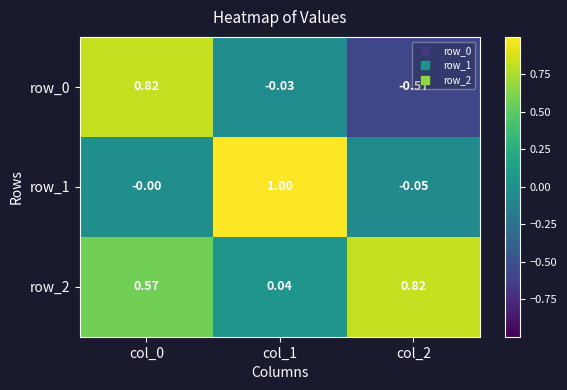

Is the value of row_1 at col_1 greater than the value of row_2 at col_2?

Yes